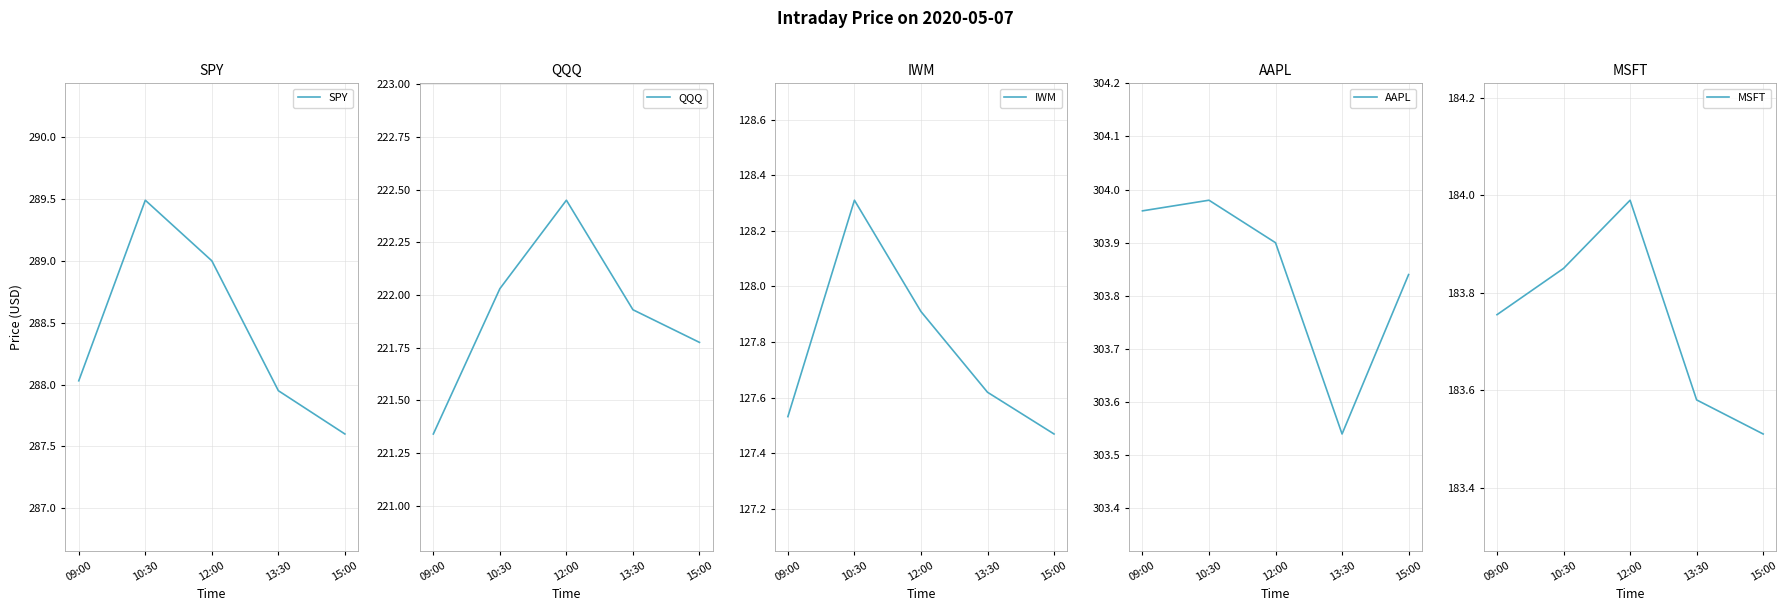

Count the number of data series in this chart.

5